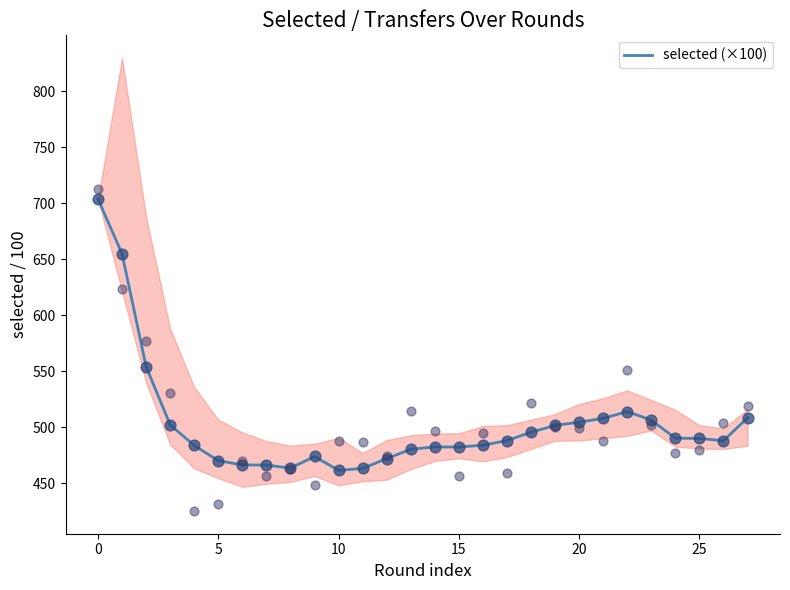

Approximately how many times larger is the value at 18 compared to 26?

1.0